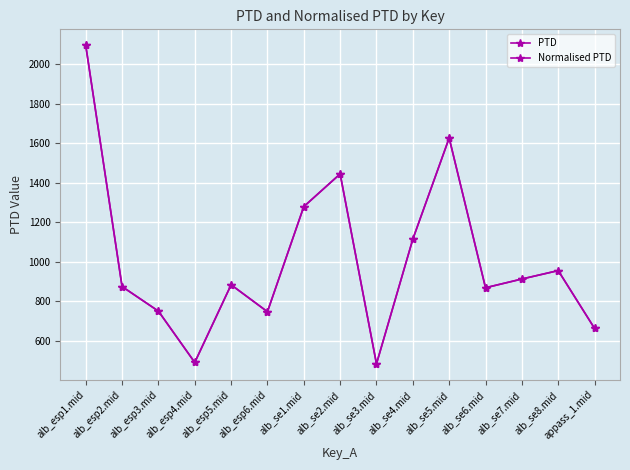

Which has a higher value, alb_se7.mid or alb_esp3.mid?

alb_se7.mid